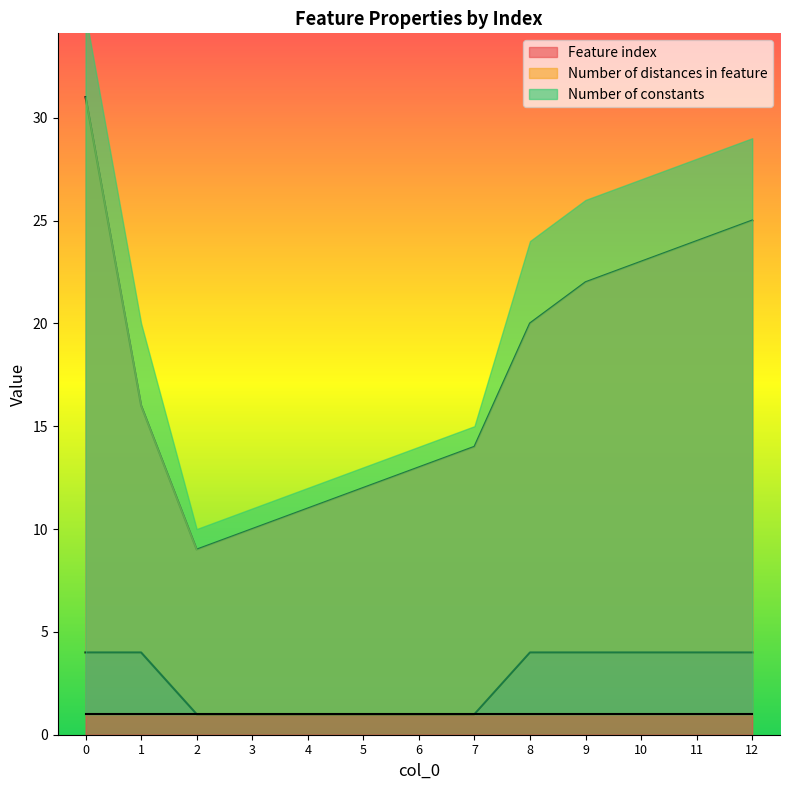

What is the difference between the Number of distances in feature values at 5 and 12?

3